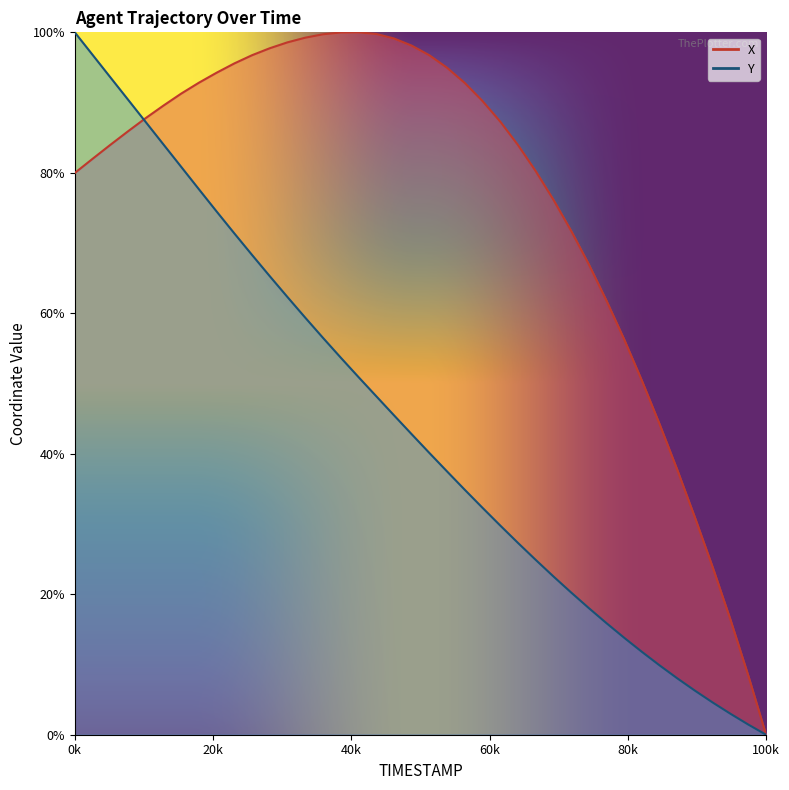

The X series shows 30.8 at 103.5. True or false?

True